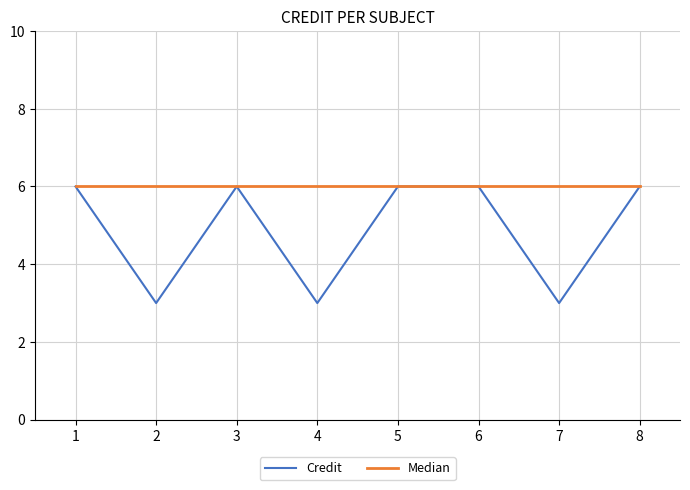

Rank the series at 4 from highest to lowest value.

Median, Credit